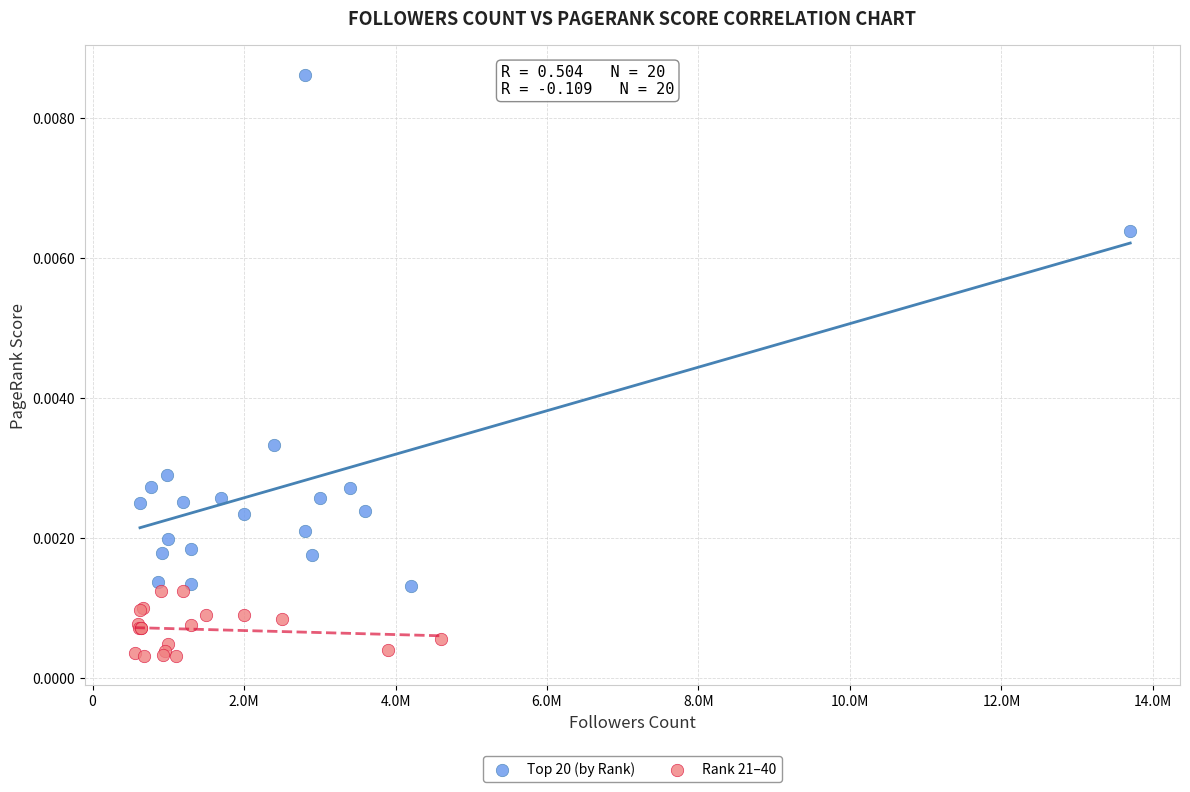

Which series contains the highest Y value?

Top 20 (by Rank)